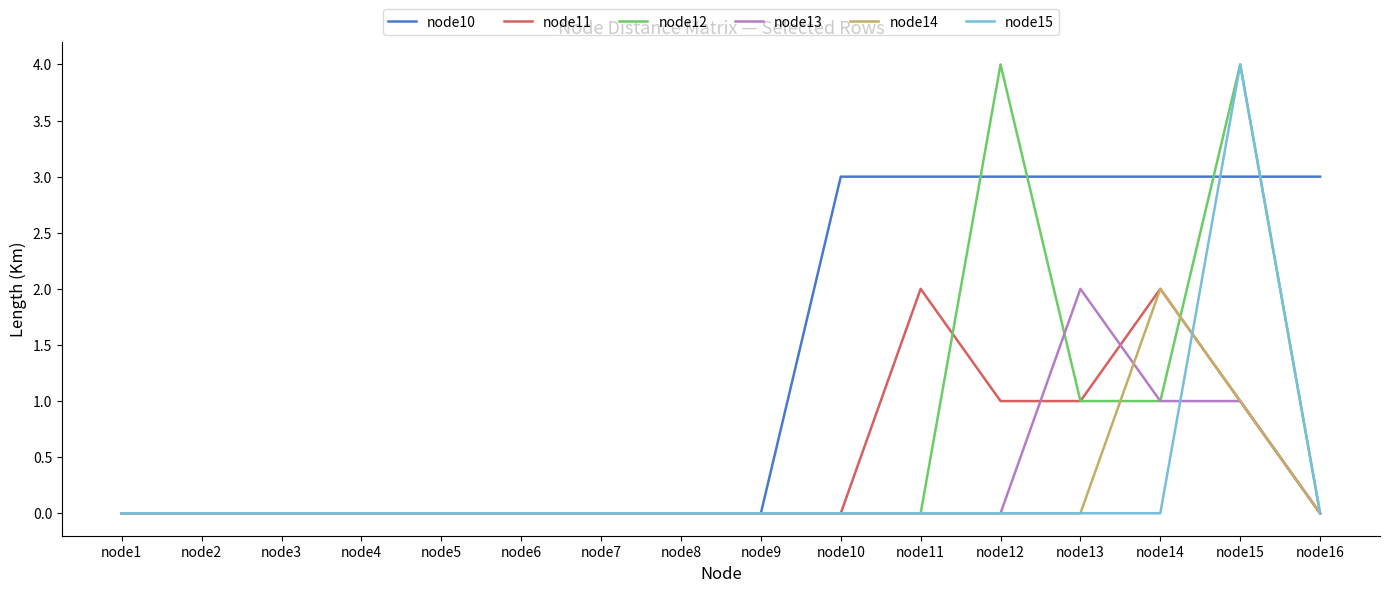

Reading right to left, what are all the values shown in this chart?

node10: node16=3	node15=3	node14=3	node13=3	node12=3	node11=3	node10=3	node9=0	node8=0	node7=0	node6=0	node5=0	node4=0	node3=0	node2=0	node1=0
node11: node16=0	node15=1	node14=2	node13=1	node12=1	node11=2	node10=0	node9=0	node8=0	node7=0	node6=0	node5=0	node4=0	node3=0	node2=0	node1=0
node12: node16=0	node15=4	node14=1	node13=1	node12=4	node11=0	node10=0	node9=0	node8=0	node7=0	node6=0	node5=0	node4=0	node3=0	node2=0	node1=0
node13: node16=0	node15=1	node14=1	node13=2	node12=0	node11=0	node10=0	node9=0	node8=0	node7=0	node6=0	node5=0	node4=0	node3=0	node2=0	node1=0
node14: node16=0	node15=1	node14=2	node13=0	node12=0	node11=0	node10=0	node9=0	node8=0	node7=0	node6=0	node5=0	node4=0	node3=0	node2=0	node1=0
node15: node16=0	node15=4	node14=0	node13=0	node12=0	node11=0	node10=0	node9=0	node8=0	node7=0	node6=0	node5=0	node4=0	node3=0	node2=0	node1=0